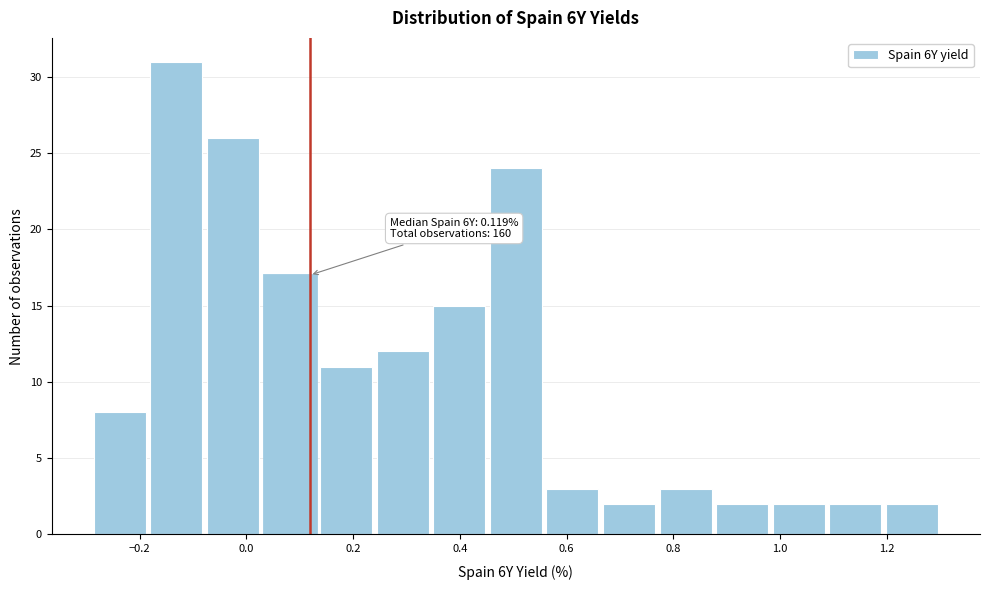

Which range on the x-axis has the tallest bar?

-0.184 to -0.078